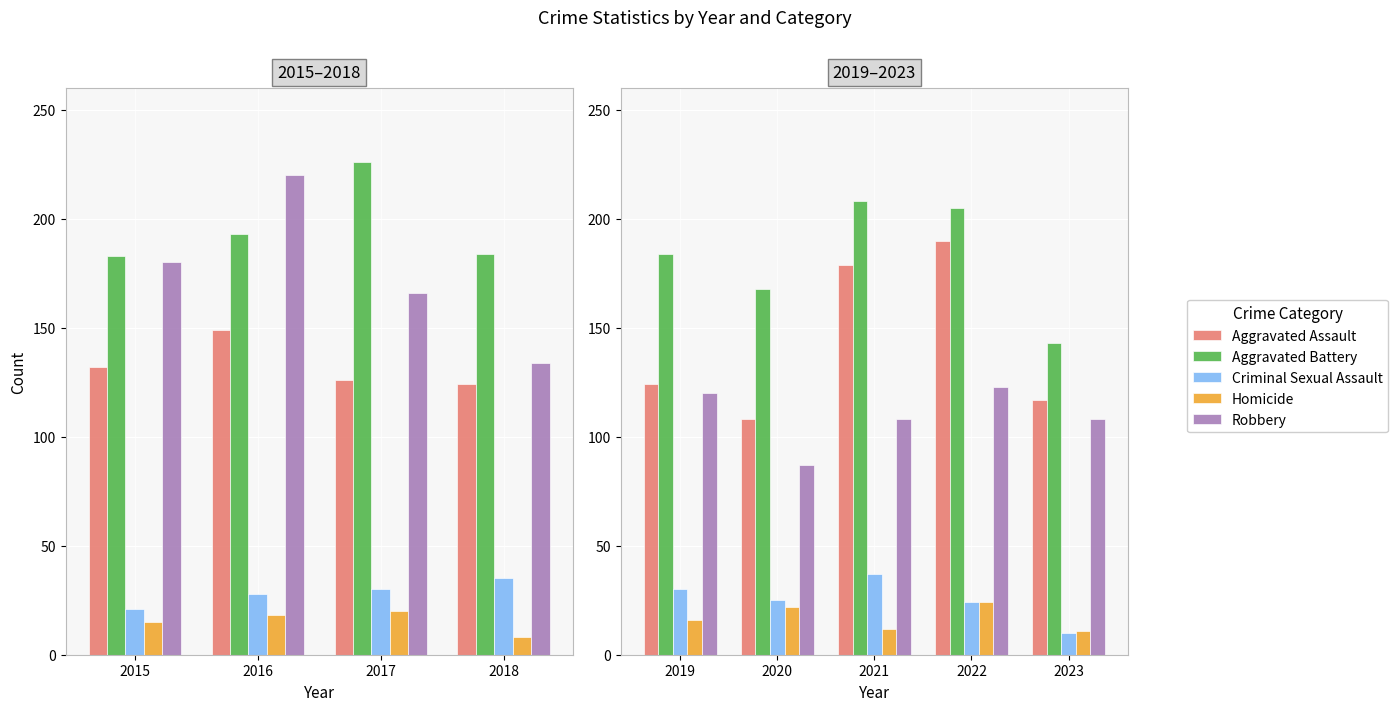

The Robbery series shows 69 at 2023. True or false?

False